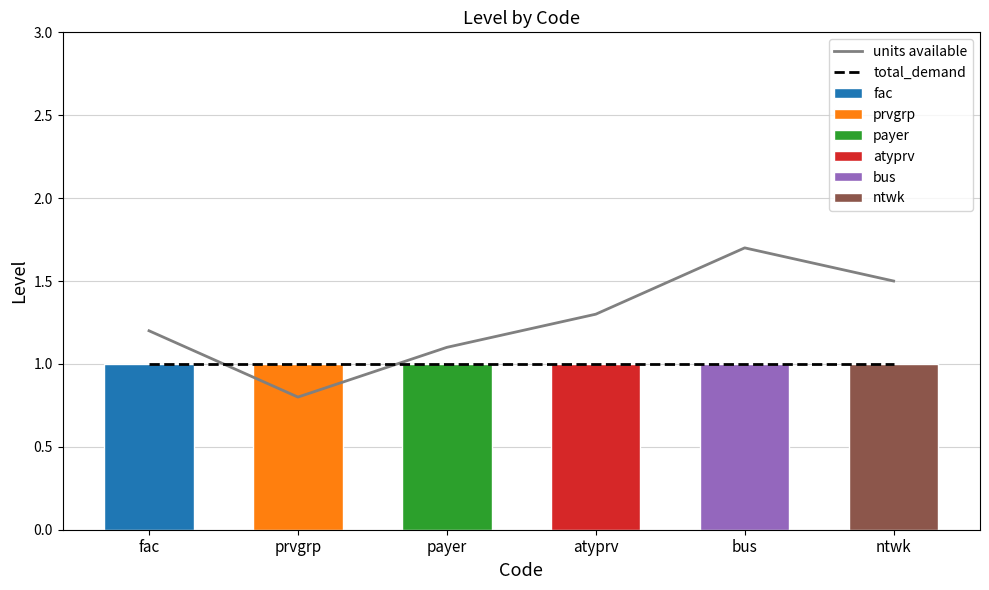

Reading left to right, list all the values displayed in this chart.

units available: fac=1.2	prvgrp=0.8	payer=1.1	atyprv=1.3	bus=1.7	ntwk=1.5
total_demand: fac=1.0	prvgrp=1.0	payer=1.0	atyprv=1.0	bus=1.0	ntwk=1.0